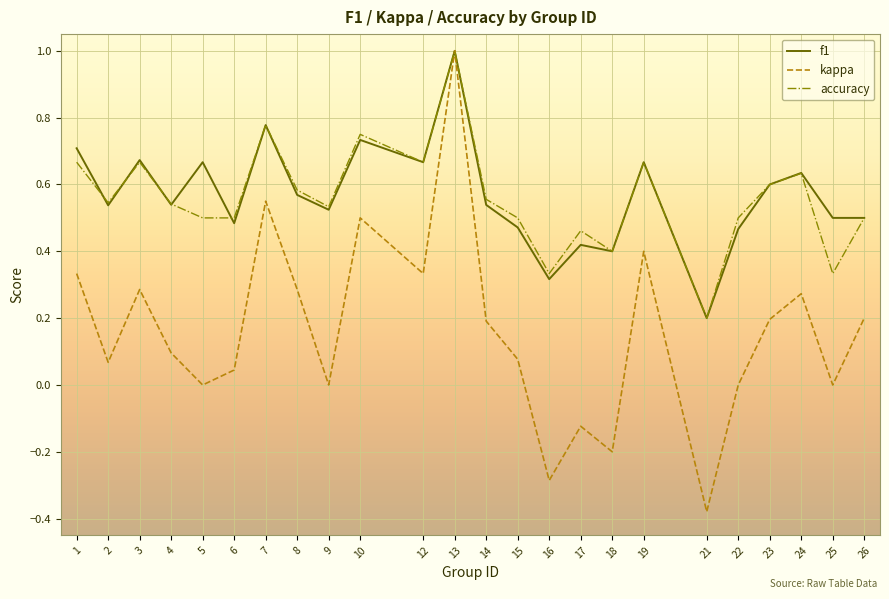

Where is the first local minimum for f1?

2